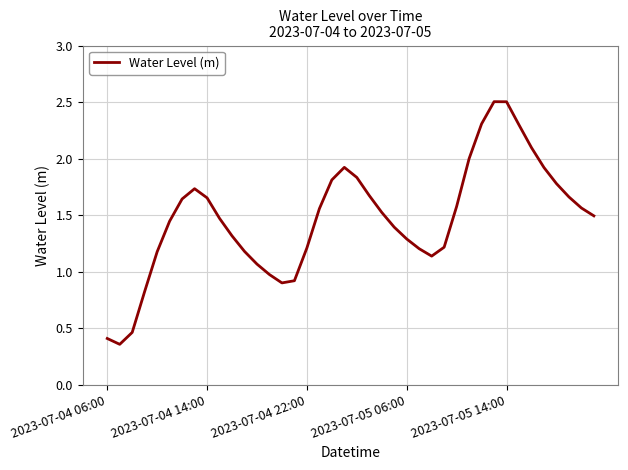

What is the difference between the maximum and minimum values?

2.1